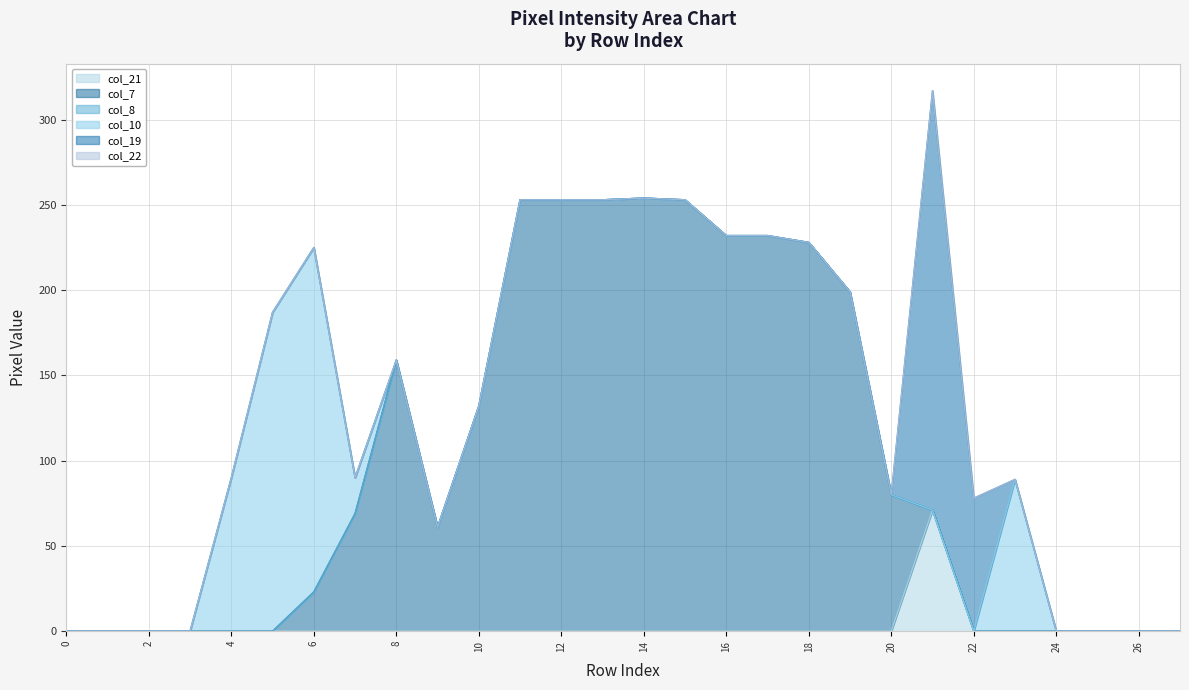

At Row 22, list the series in order from largest to smallest.

col_19, col_21, col_7, col_8, col_10, col_22